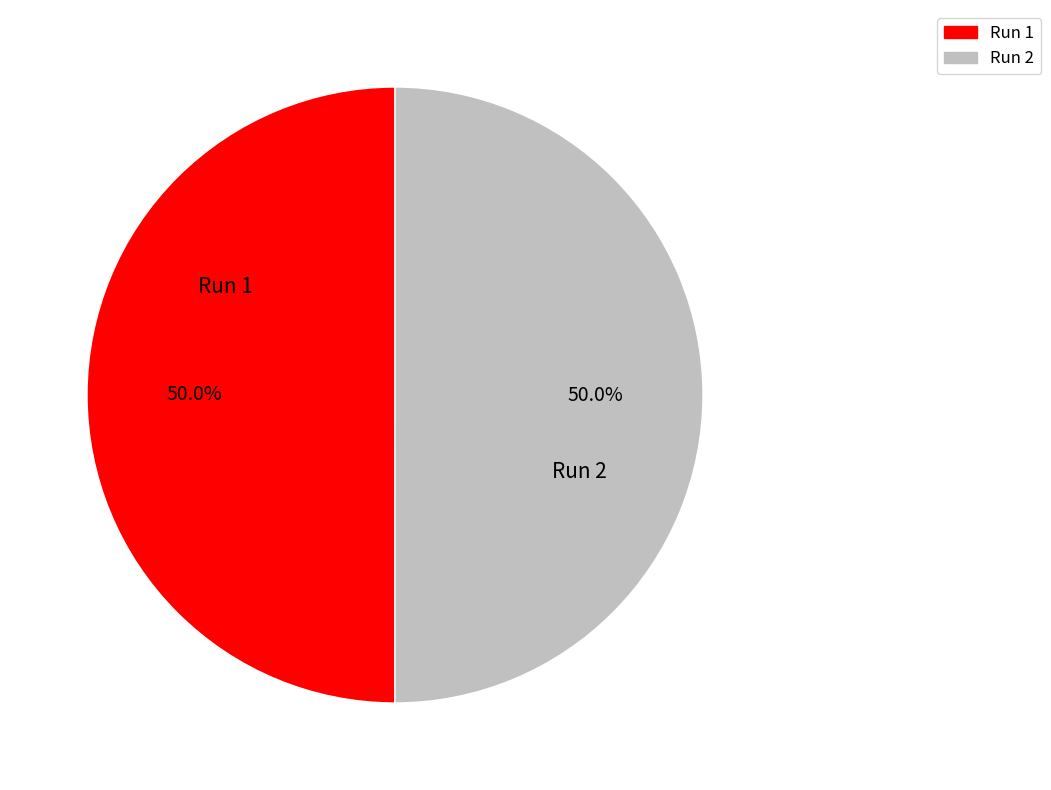

What percentage is NOT represented by Run 1?

50.0%